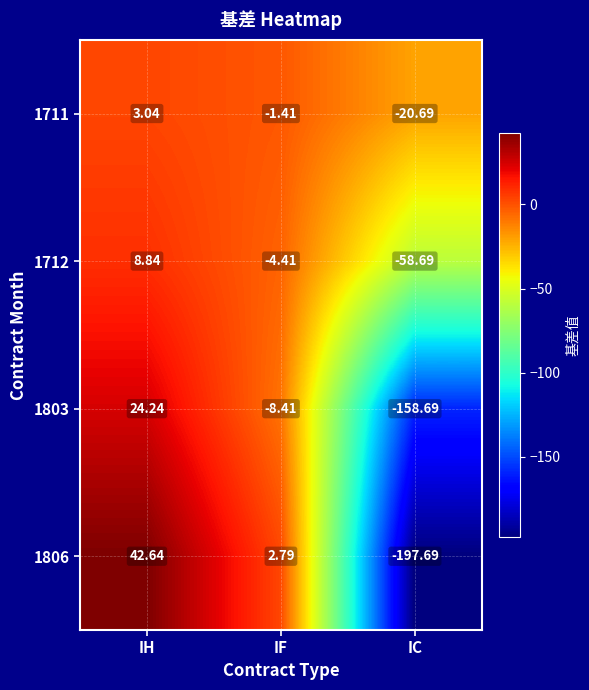

Which series changed the most between IF and IC?

1806